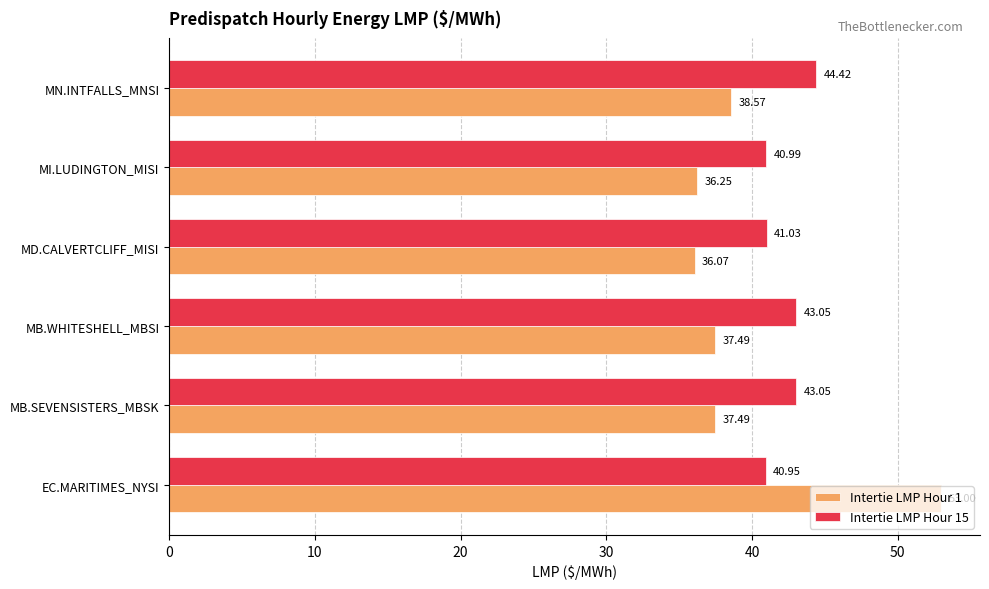

What is the average value of the Intertie LMP Hour 1 series?

39.8